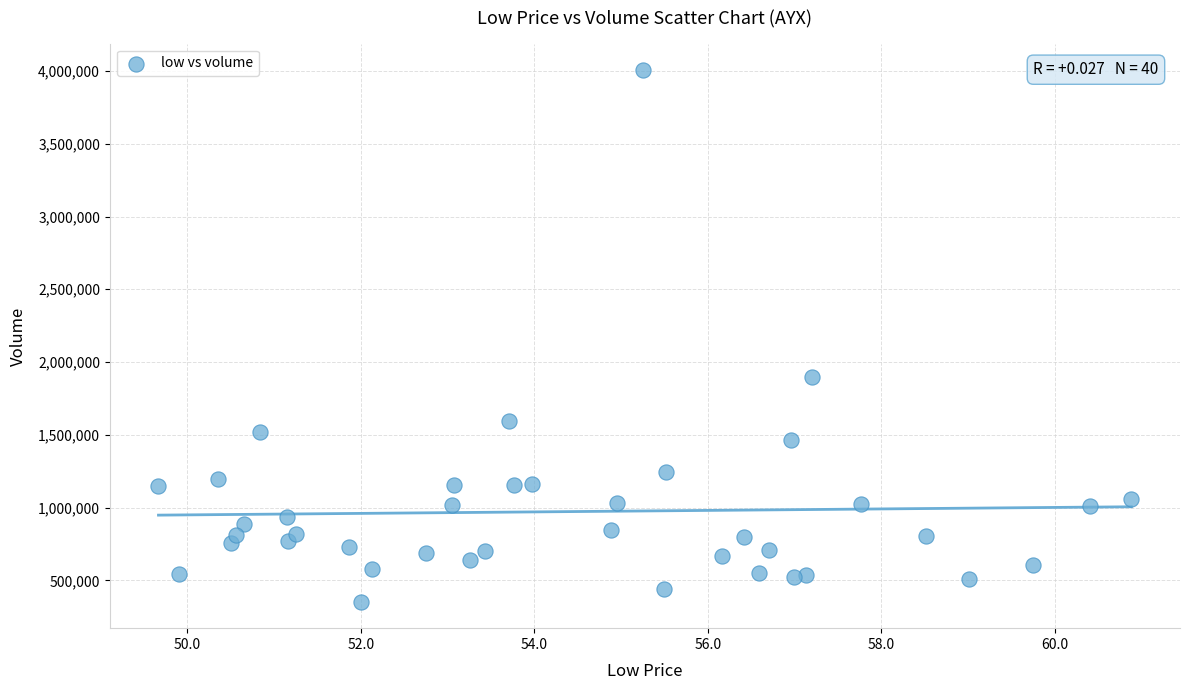

What Y value in the scatter plot is closest to 2179700?

1896600